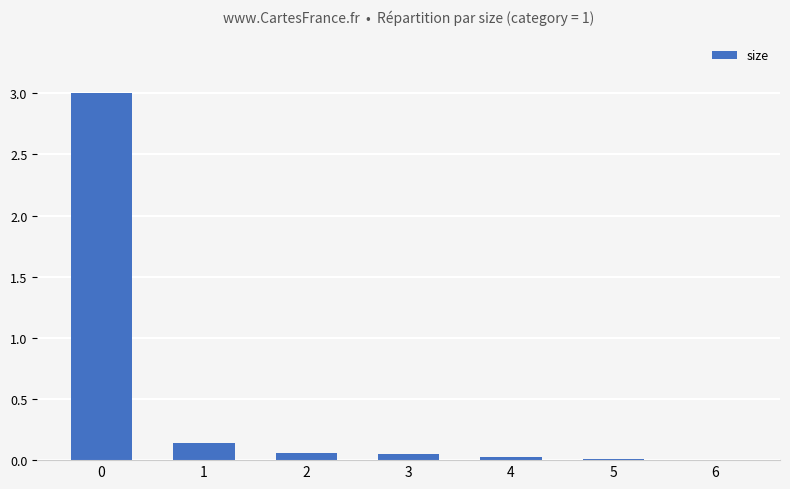

How many distinct data groups are displayed?

1